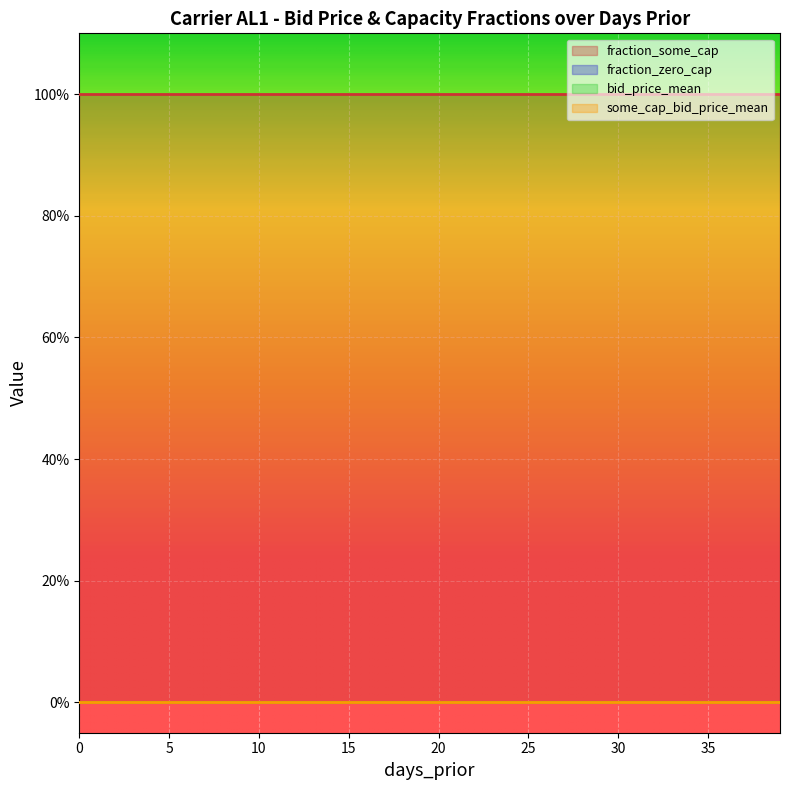

Is it true that some_cap_bid_price_mean equals 0 at 39?

True